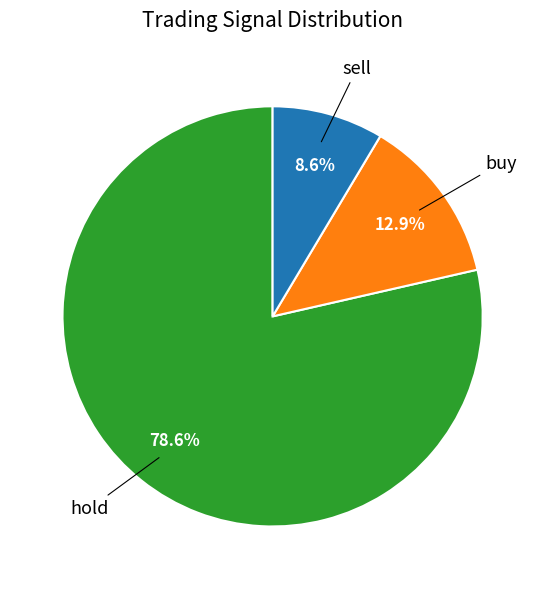

To the nearest percent, what is the combined percentage of hold and sell?

87%